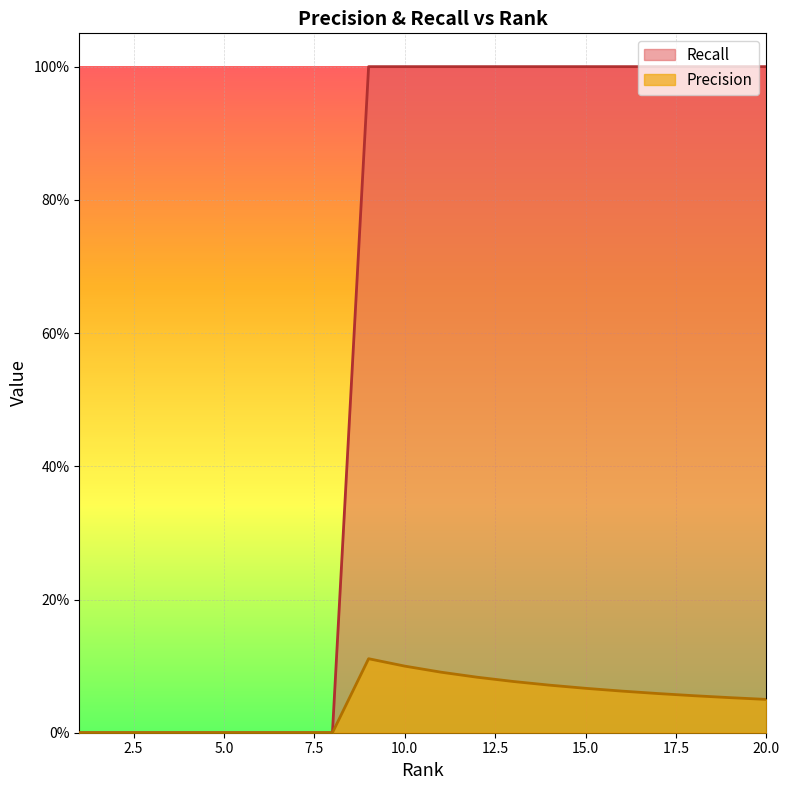

Which series has the largest total across all categories?

Recall